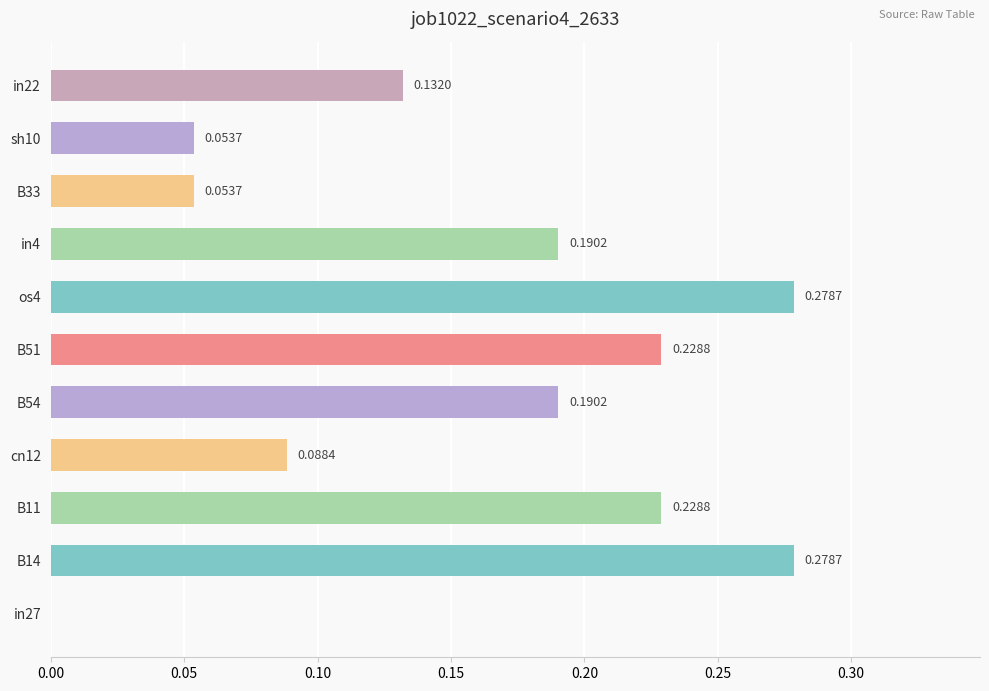

Count the number of values greater than 0.

10